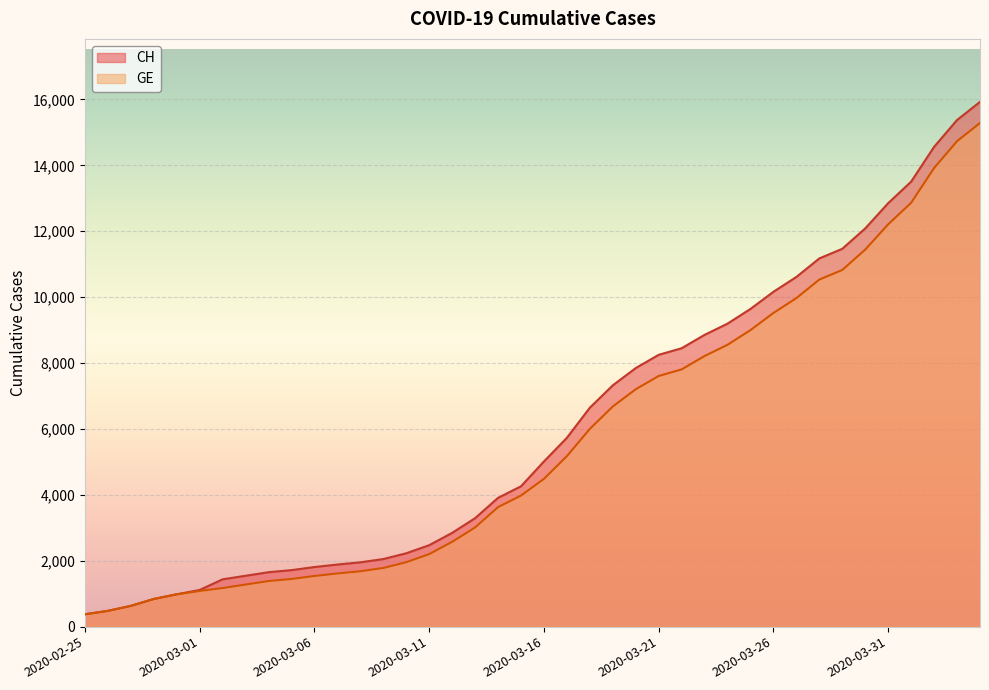

What is the sum of all GE values?

225656